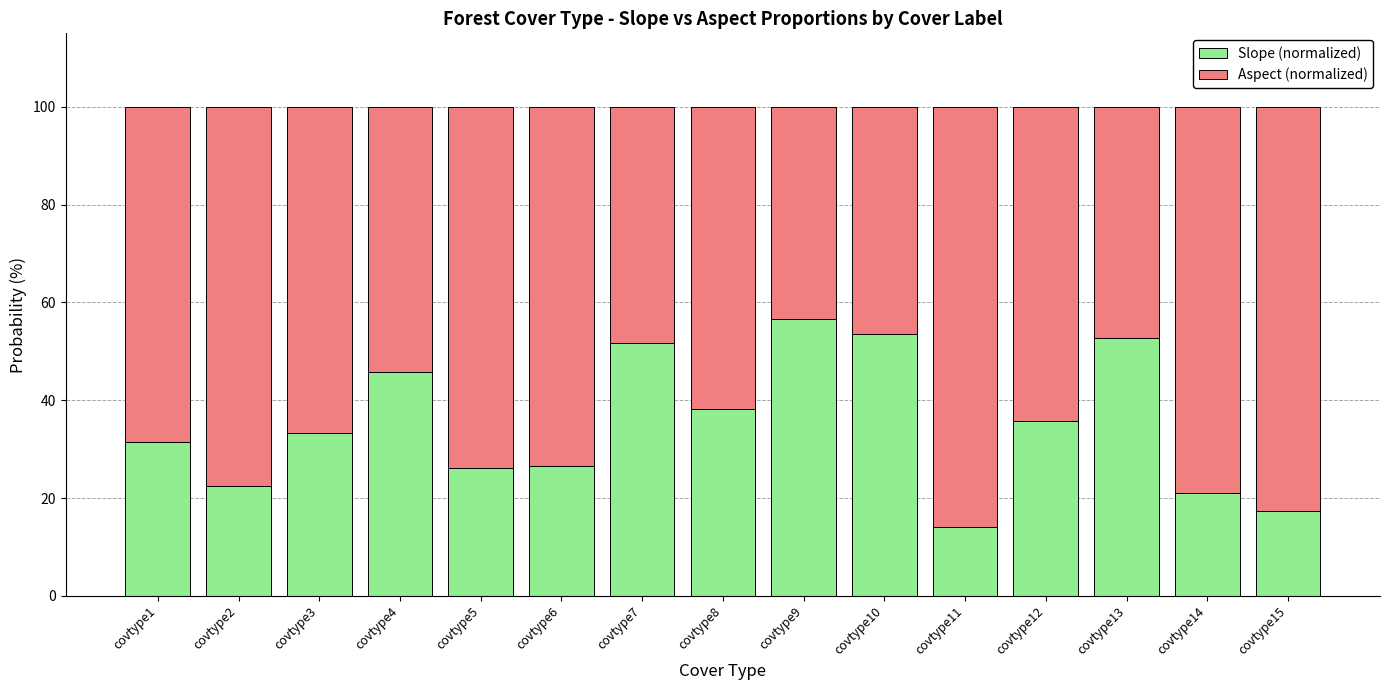

What is the sum of the Slope (normalized) values at covtype7 and covtype12?

87.6